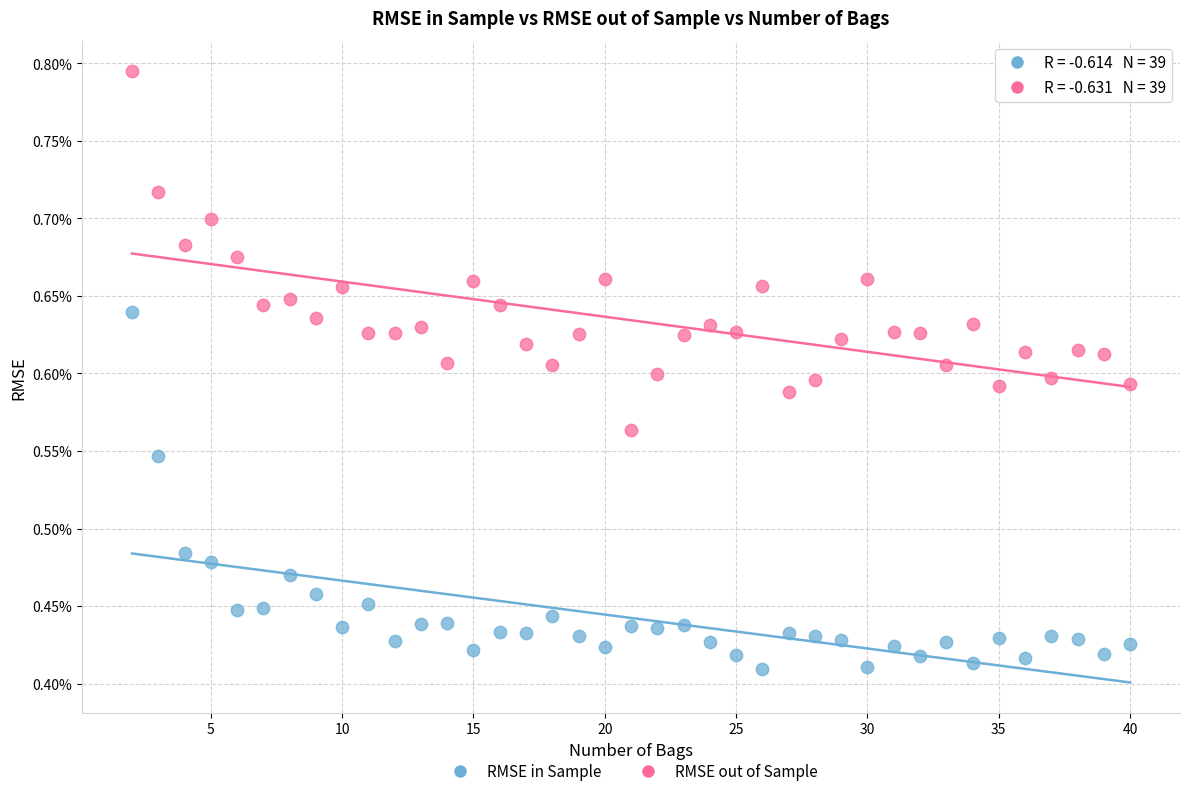

What are all the series names shown in the legend?

RMSE in Sample, RMSE out of Sample